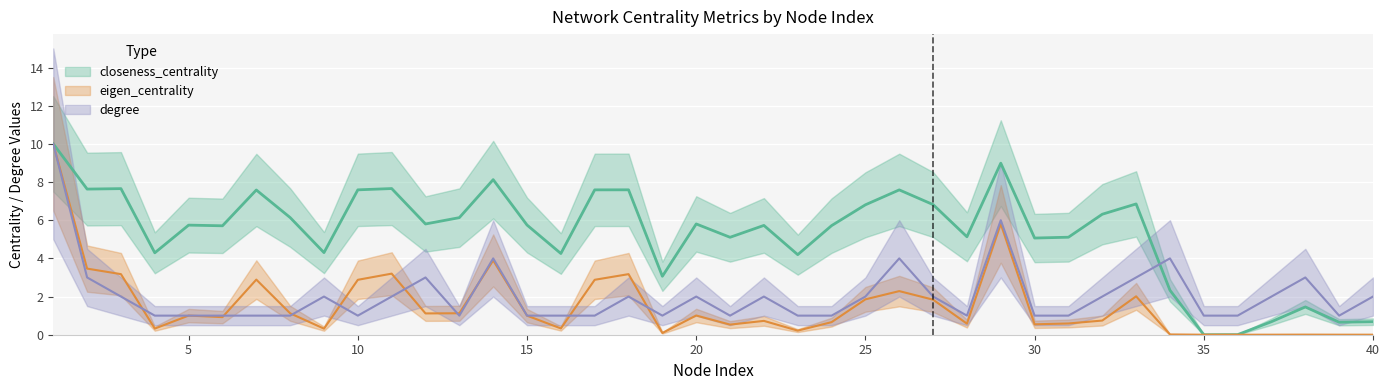

Between 9 and 38, which series saw the biggest shift?

closeness_centrality